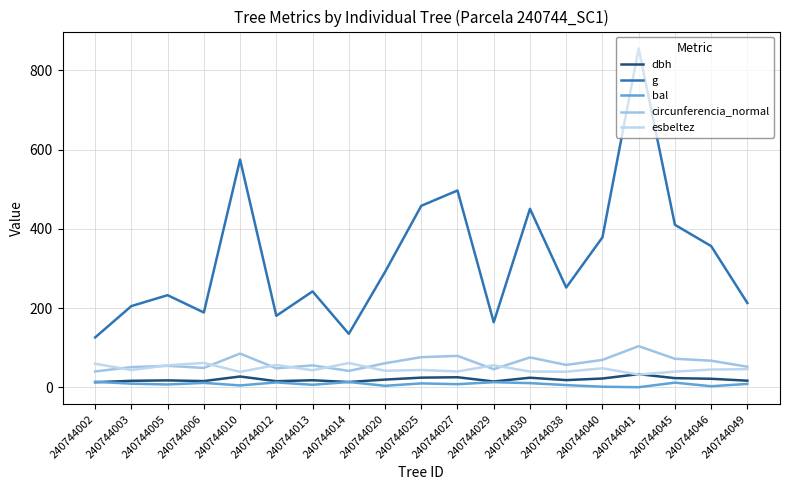

At how many categories does at least one series exceed 144?

17